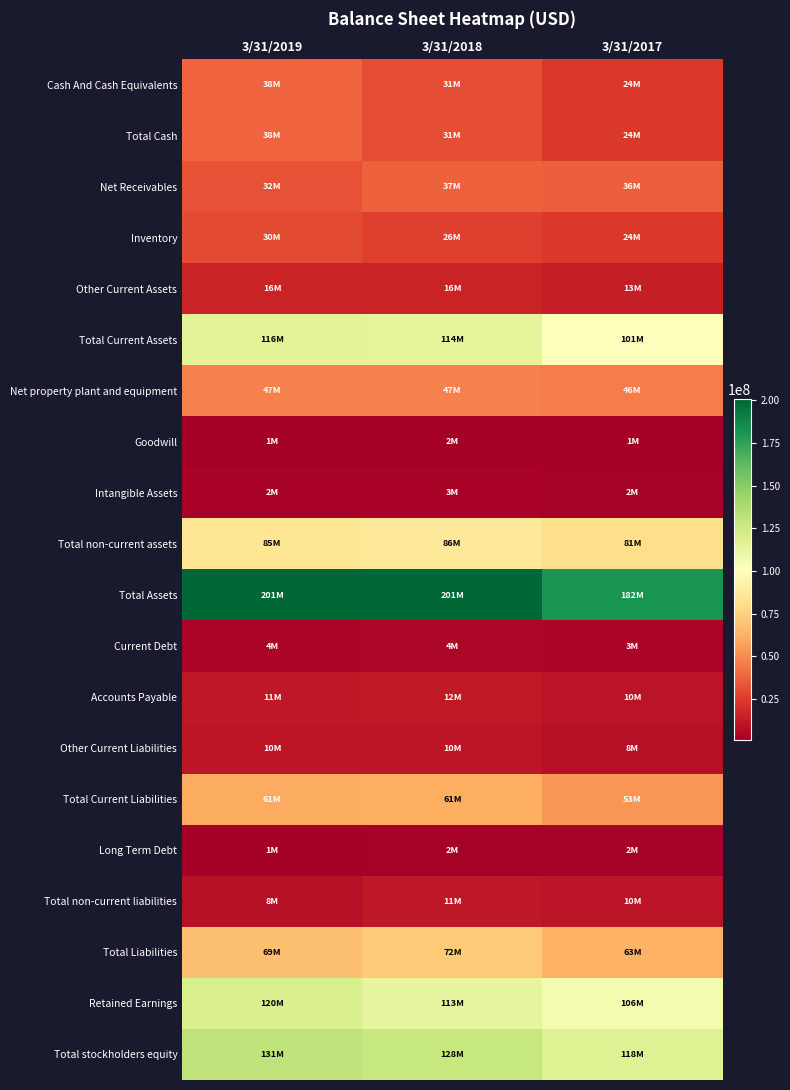

Which label corresponds to the largest value in the chart?

3/31/2019